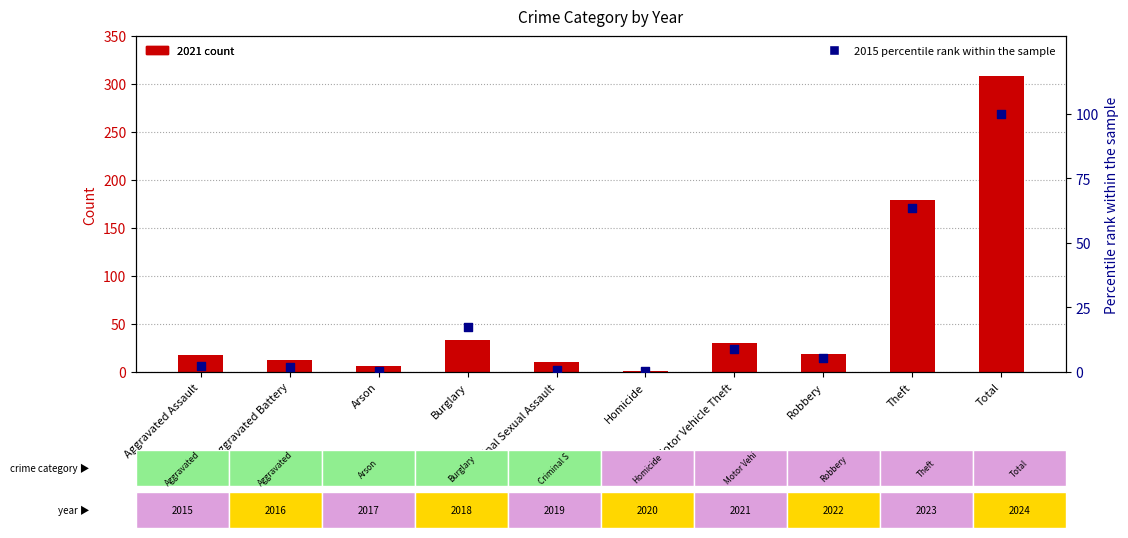

What are all the series names shown in the legend?

2021 count, 2015 percentile rank